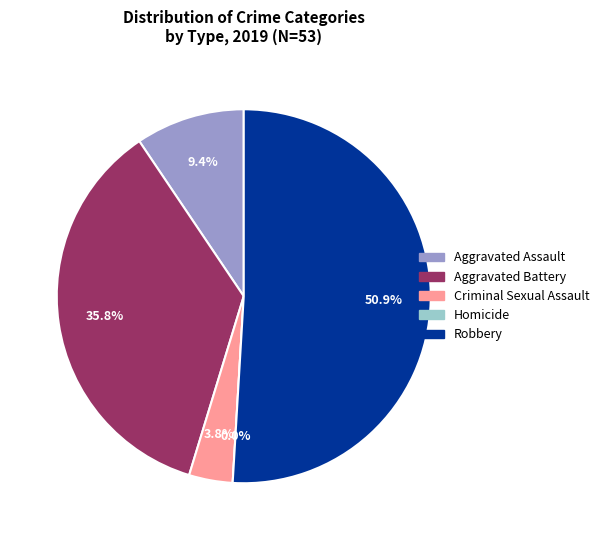

How much of the chart is everything except Aggravated Assault?

90.6%